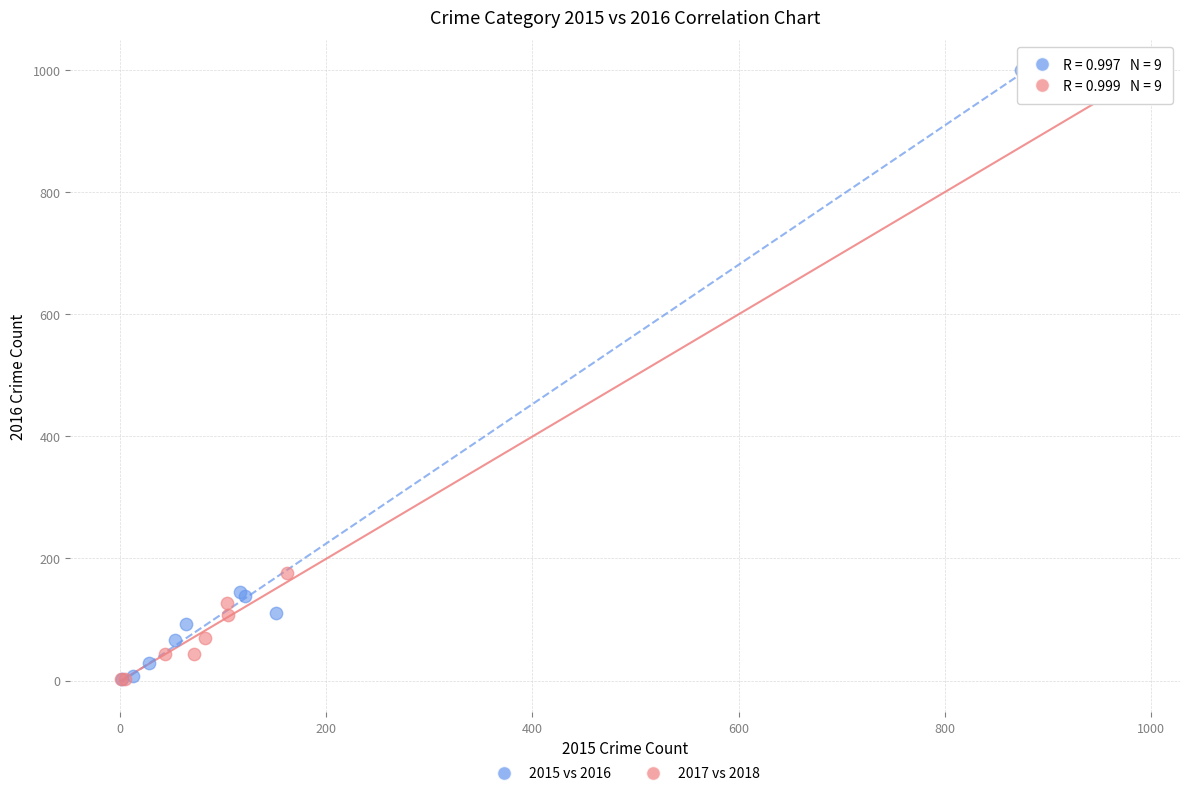

What are all the series names shown in the legend?

2015 vs 2016, 2017 vs 2018